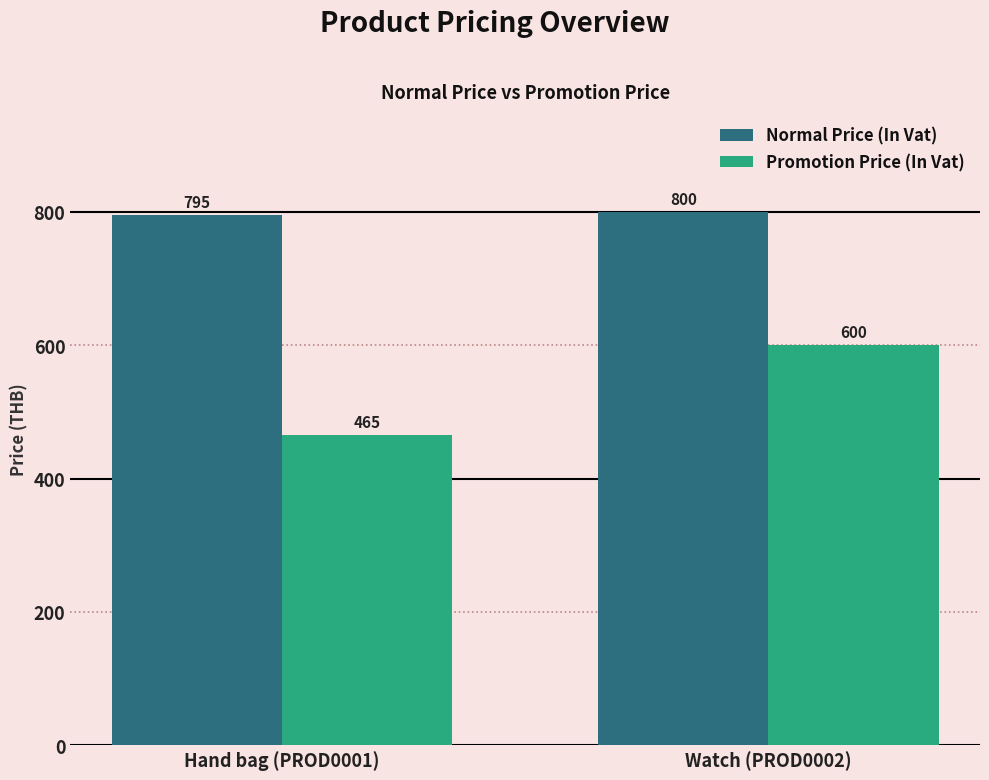

What is the highest value of the Promotion Price (In Vat) series?

600